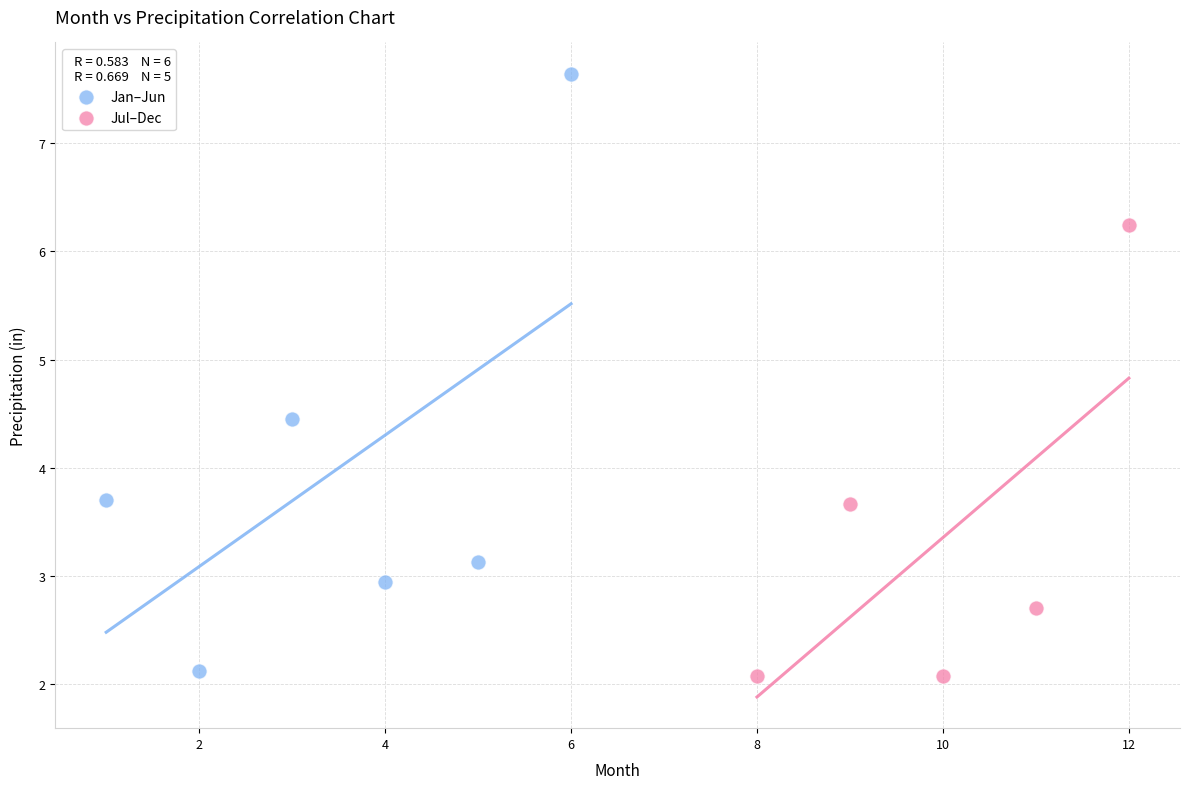

Which series reaches the maximum Y coordinate?

Jan–Jun